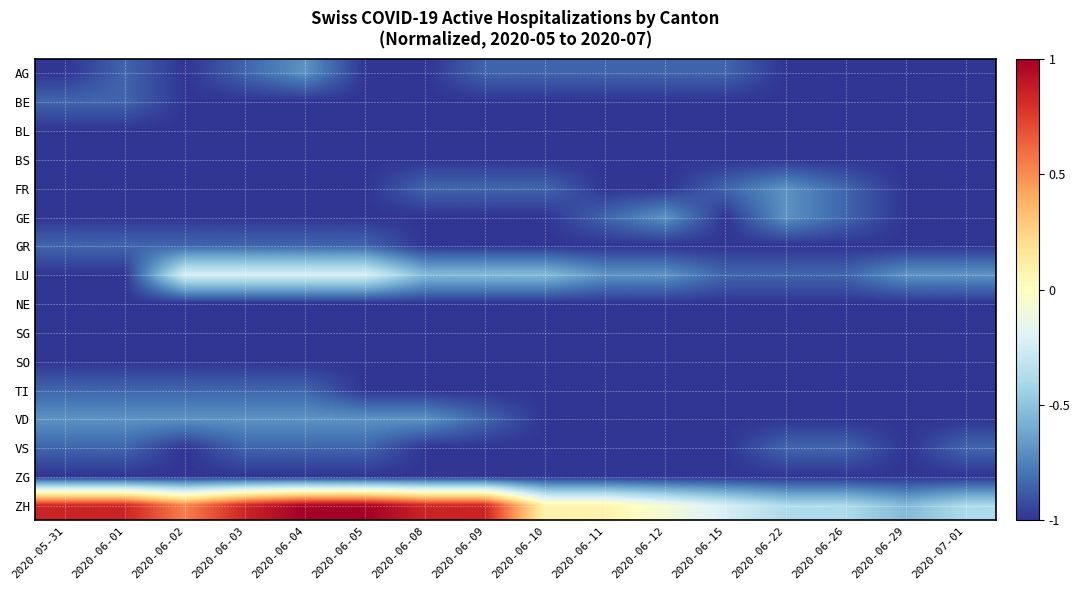

Reading left to right, what are all the values shown in this chart?

AG: 2020-05-31=-1.0	2020-06-01=-0.8	2020-06-02=-1.0	2020-06-03=-0.8	2020-06-04=-0.7	2020-06-05=-1.0	2020-06-08=-1.0	2020-06-09=-0.8	2020-06-10=-0.8	2020-06-11=-0.8	2020-06-12=-0.8	2020-06-15=-0.8	2020-06-22=-1.0	2020-06-26=-1.0	2020-06-29=-1.0	2020-07-01=-1.0
BE: 2020-05-31=-0.8	2020-06-01=-0.8	2020-06-02=-1.0	2020-06-03=-1.0	2020-06-04=-1.0	2020-06-05=-1.0	2020-06-08=-1.0	2020-06-09=-1.0	2020-06-10=-1.0	2020-06-11=-1.0	2020-06-12=-1.0	2020-06-15=-1.0	2020-06-22=-1.0	2020-06-26=-1.0	2020-06-29=-1.0	2020-07-01=-1.0
BL: 2020-05-31=-1.0	2020-06-01=-1.0	2020-06-02=-1.0	2020-06-03=-1.0	2020-06-04=-1.0	2020-06-05=-1.0	2020-06-08=-1.0	2020-06-09=-1.0	2020-06-10=-1.0	2020-06-11=-1.0	2020-06-12=-1.0	2020-06-15=-1.0	2020-06-22=-1.0	2020-06-26=-1.0	2020-06-29=-1.0	2020-07-01=-1.0
BS: 2020-05-31=-1.0	2020-06-01=-1.0	2020-06-02=-1.0	2020-06-03=-1.0	2020-06-04=-1.0	2020-06-05=-1.0	2020-06-08=-1.0	2020-06-09=-1.0	2020-06-10=-1.0	2020-06-11=-1.0	2020-06-12=-1.0	2020-06-15=-1.0	2020-06-22=-1.0	2020-06-26=-1.0	2020-06-29=-1.0	2020-07-01=-1.0
FR: 2020-05-31=-1.0	2020-06-01=-1.0	2020-06-02=-1.0	2020-06-03=-1.0	2020-06-04=-1.0	2020-06-05=-1.0	2020-06-08=-0.8	2020-06-09=-0.8	2020-06-10=-0.8	2020-06-11=-1.0	2020-06-12=-1.0	2020-06-15=-0.8	2020-06-22=-0.7	2020-06-26=-0.8	2020-06-29=-1.0	2020-07-01=-1.0
GE: 2020-05-31=-1.0	2020-06-01=-1.0	2020-06-02=-1.0	2020-06-03=-1.0	2020-06-04=-1.0	2020-06-05=-1.0	2020-06-08=-1.0	2020-06-09=-1.0	2020-06-10=-1.0	2020-06-11=-0.8	2020-06-12=-0.7	2020-06-15=-1.0	2020-06-22=-0.7	2020-06-26=-0.8	2020-06-29=-1.0	2020-07-01=-1.0
GR: 2020-05-31=-0.8	2020-06-01=-0.8	2020-06-02=-0.8	2020-06-03=-0.8	2020-06-04=-0.8	2020-06-05=-0.8	2020-06-08=-1.0	2020-06-09=-1.0	2020-06-10=-1.0	2020-06-11=-1.0	2020-06-12=-1.0	2020-06-15=-1.0	2020-06-22=-1.0	2020-06-26=-1.0	2020-06-29=-1.0	2020-07-01=-1.0
LU: 2020-05-31=-1.0	2020-06-01=-1.0	2020-06-02=-0.2	2020-06-03=-0.2	2020-06-04=-0.2	2020-06-05=-0.2	2020-06-08=-0.5	2020-06-09=-0.5	2020-06-10=-0.5	2020-06-11=-0.7	2020-06-12=-0.7	2020-06-15=-0.8	2020-06-22=-0.8	2020-06-26=-0.8	2020-06-29=-0.7	2020-07-01=-0.7
NE: 2020-05-31=-1.0	2020-06-01=-1.0	2020-06-02=-1.0	2020-06-03=-1.0	2020-06-04=-1.0	2020-06-05=-1.0	2020-06-08=-1.0	2020-06-09=-1.0	2020-06-10=-1.0	2020-06-11=-1.0	2020-06-12=-1.0	2020-06-15=-1.0	2020-06-22=-1.0	2020-06-26=-1.0	2020-06-29=-1.0	2020-07-01=-1.0
SG: 2020-05-31=-1.0	2020-06-01=-1.0	2020-06-02=-1.0	2020-06-03=-1.0	2020-06-04=-1.0	2020-06-05=-1.0	2020-06-08=-1.0	2020-06-09=-1.0	2020-06-10=-1.0	2020-06-11=-1.0	2020-06-12=-1.0	2020-06-15=-1.0	2020-06-22=-1.0	2020-06-26=-1.0	2020-06-29=-1.0	2020-07-01=-1.0
SO: 2020-05-31=-1.0	2020-06-01=-1.0	2020-06-02=-1.0	2020-06-03=-1.0	2020-06-04=-1.0	2020-06-05=-1.0	2020-06-08=-1.0	2020-06-09=-1.0	2020-06-10=-1.0	2020-06-11=-1.0	2020-06-12=-1.0	2020-06-15=-1.0	2020-06-22=-1.0	2020-06-26=-1.0	2020-06-29=-1.0	2020-07-01=-1.0
TI: 2020-05-31=-0.8	2020-06-01=-0.8	2020-06-02=-0.8	2020-06-03=-0.8	2020-06-04=-0.8	2020-06-05=-1.0	2020-06-08=-1.0	2020-06-09=-1.0	2020-06-10=-1.0	2020-06-11=-1.0	2020-06-12=-1.0	2020-06-15=-1.0	2020-06-22=-1.0	2020-06-26=-1.0	2020-06-29=-1.0	2020-07-01=-1.0
VD: 2020-05-31=-0.7	2020-06-01=-0.7	2020-06-02=-0.7	2020-06-03=-0.7	2020-06-04=-0.7	2020-06-05=-0.7	2020-06-08=-0.7	2020-06-09=-0.8	2020-06-10=-1.0	2020-06-11=-1.0	2020-06-12=-1.0	2020-06-15=-1.0	2020-06-22=-1.0	2020-06-26=-1.0	2020-06-29=-1.0	2020-07-01=-1.0
VS: 2020-05-31=-0.8	2020-06-01=-0.8	2020-06-02=-1.0	2020-06-03=-0.8	2020-06-04=-0.8	2020-06-05=-0.8	2020-06-08=-1.0	2020-06-09=-1.0	2020-06-10=-1.0	2020-06-11=-1.0	2020-06-12=-1.0	2020-06-15=-1.0	2020-06-22=-0.8	2020-06-26=-0.8	2020-06-29=-1.0	2020-07-01=-0.8
ZG: 2020-05-31=-1.0	2020-06-01=-1.0	2020-06-02=-1.0	2020-06-03=-1.0	2020-06-04=-1.0	2020-06-05=-1.0	2020-06-08=-1.0	2020-06-09=-1.0	2020-06-10=-1.0	2020-06-11=-1.0	2020-06-12=-1.0	2020-06-15=-1.0	2020-06-22=-1.0	2020-06-26=-1.0	2020-06-29=-1.0	2020-07-01=-1.0
ZH: 2020-05-31=0.8	2020-06-01=0.8	2020-06-02=0.5	2020-06-03=0.8	2020-06-04=1.0	2020-06-05=1.0	2020-06-08=0.8	2020-06-09=0.8	2020-06-10=0.1	2020-06-11=0.1	2020-06-12=-0.1	2020-06-15=-0.2	2020-06-22=-0.4	2020-06-26=-0.4	2020-06-29=-0.5	2020-07-01=-0.4